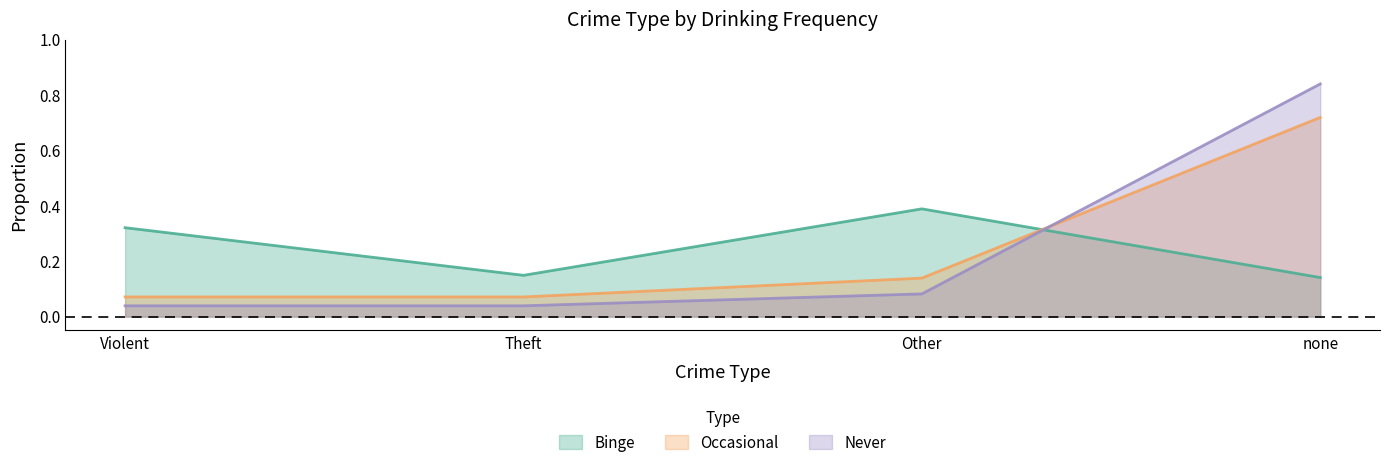

Which series has the largest total across all categories?

Binge